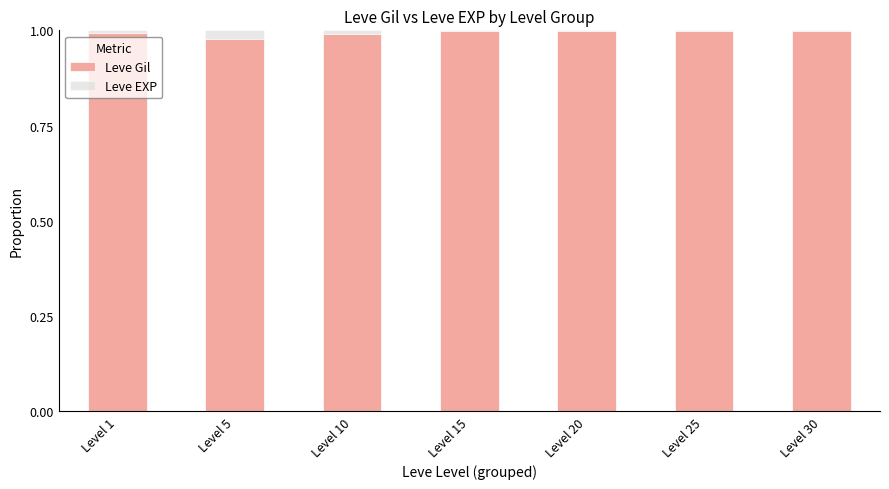

The value of Leve Gil at Level 10 is 1.4. True or false?

False